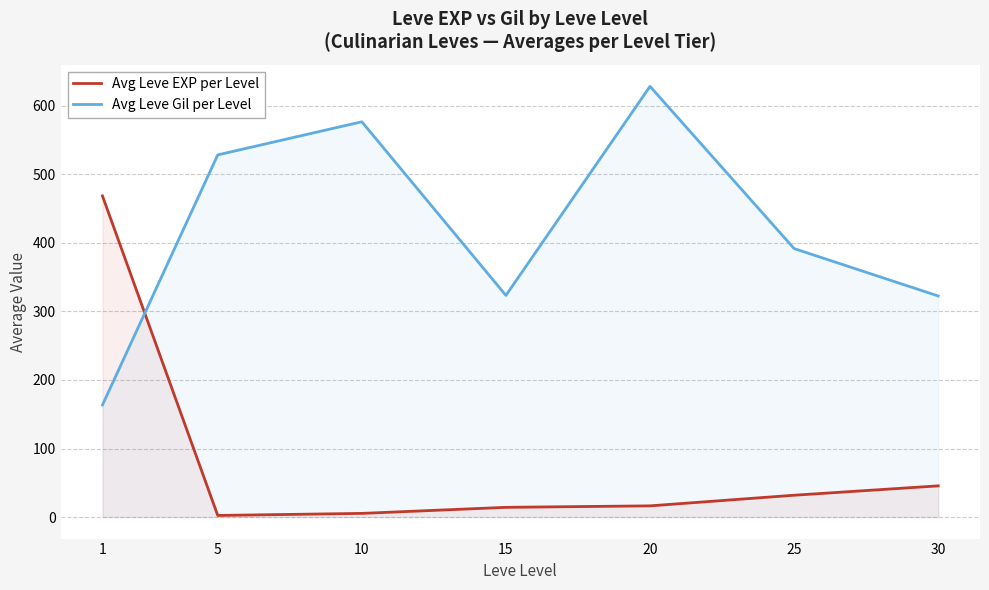

Rank the categories by Avg Leve EXP per Level value from highest to lowest.

1, 30, 25, 20, 15, 10, 5